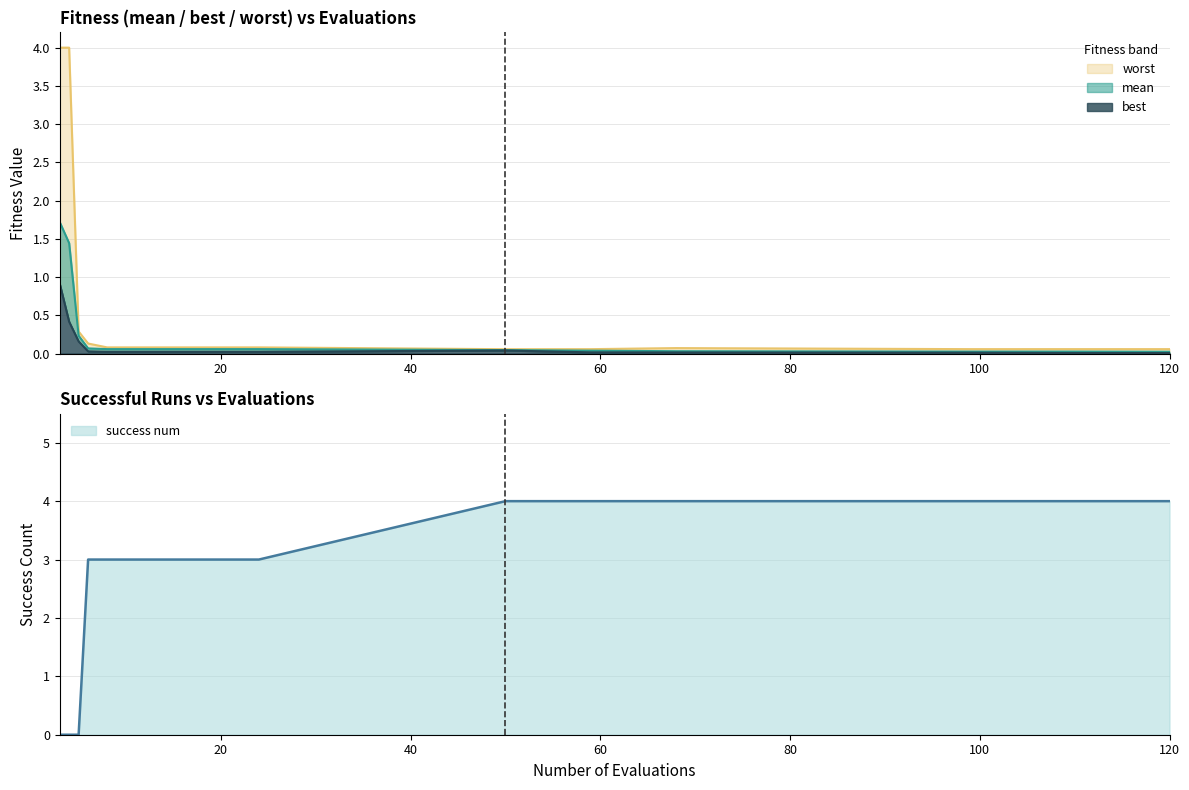

What is the approximate value of worst at 6?

0.1